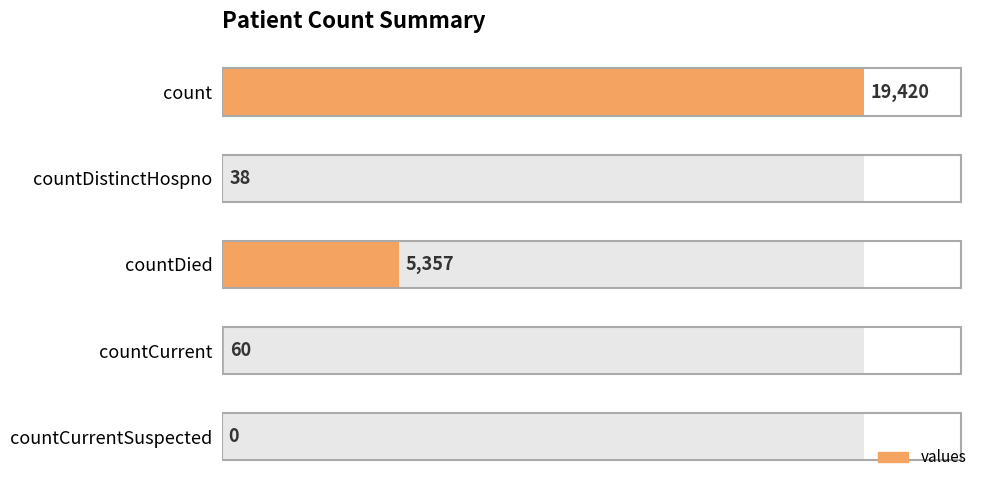

How many data points are above 60?

2